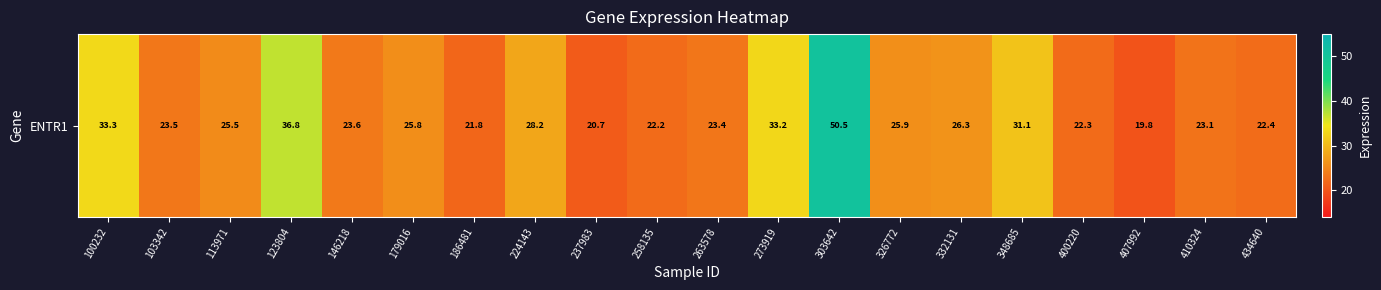

What is the change in value from 179016 to 303642?

+24.8